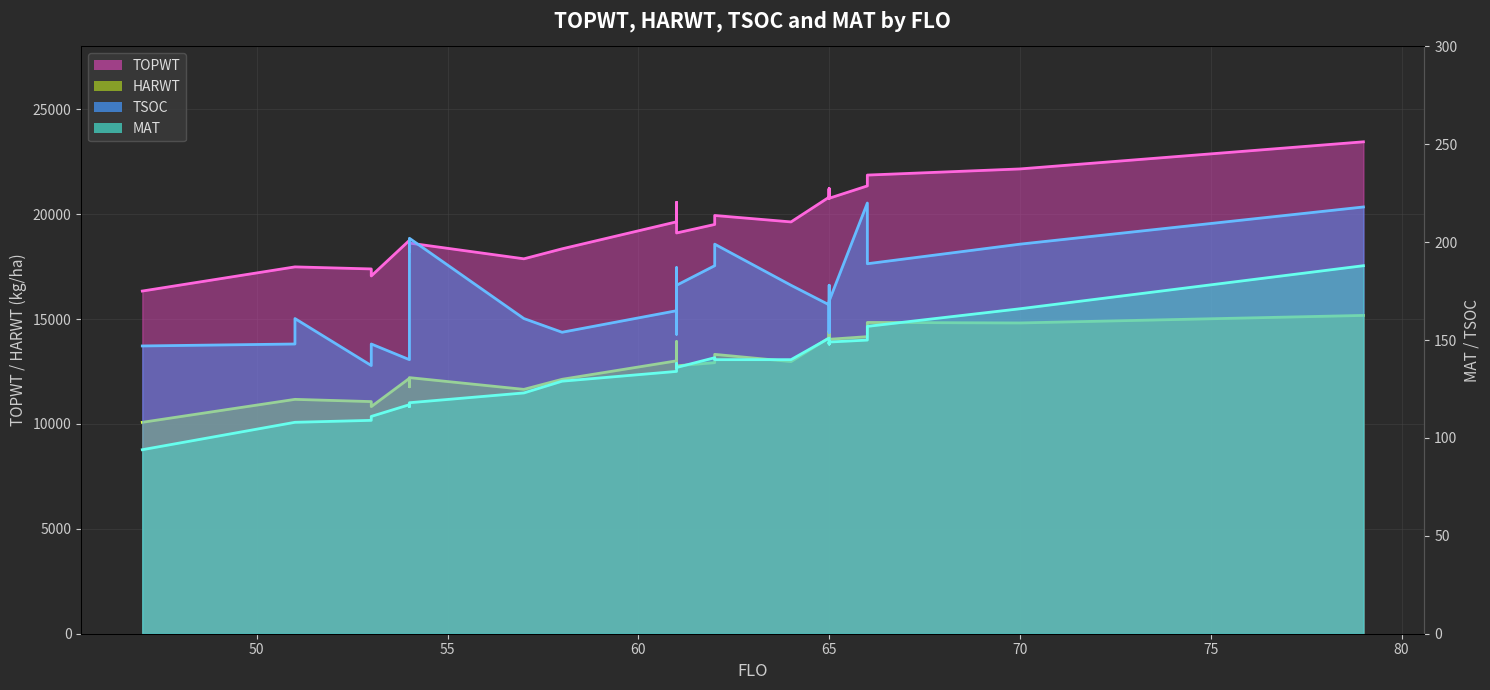

At which label does TSOC reach its minimum?

53